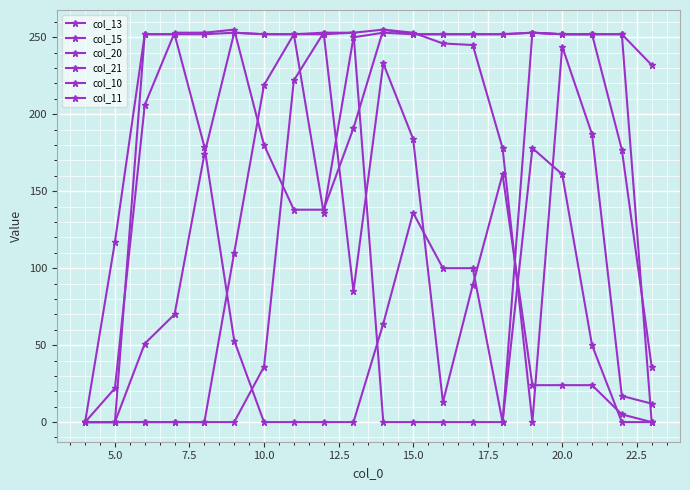

How many data points in col_10 are less than 252?

10